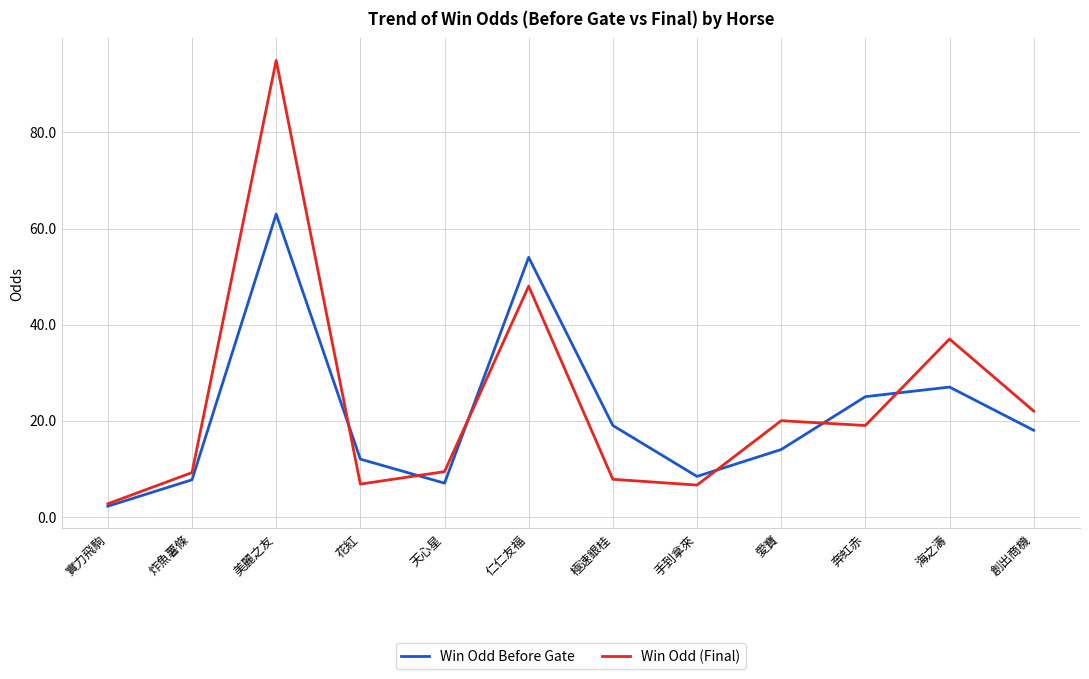

List the series in order of their peak value, highest first.

Win Odd (Final), Win Odd Before Gate